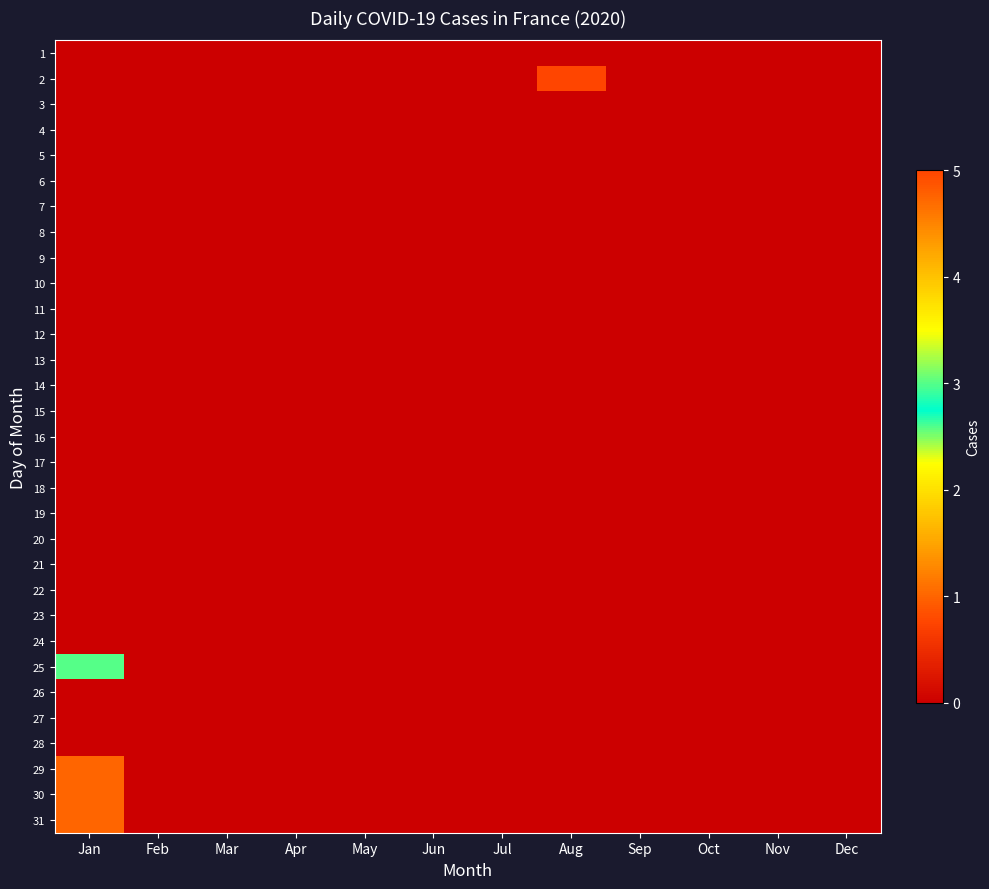

At how many categories does at least one series exceed 0?

2